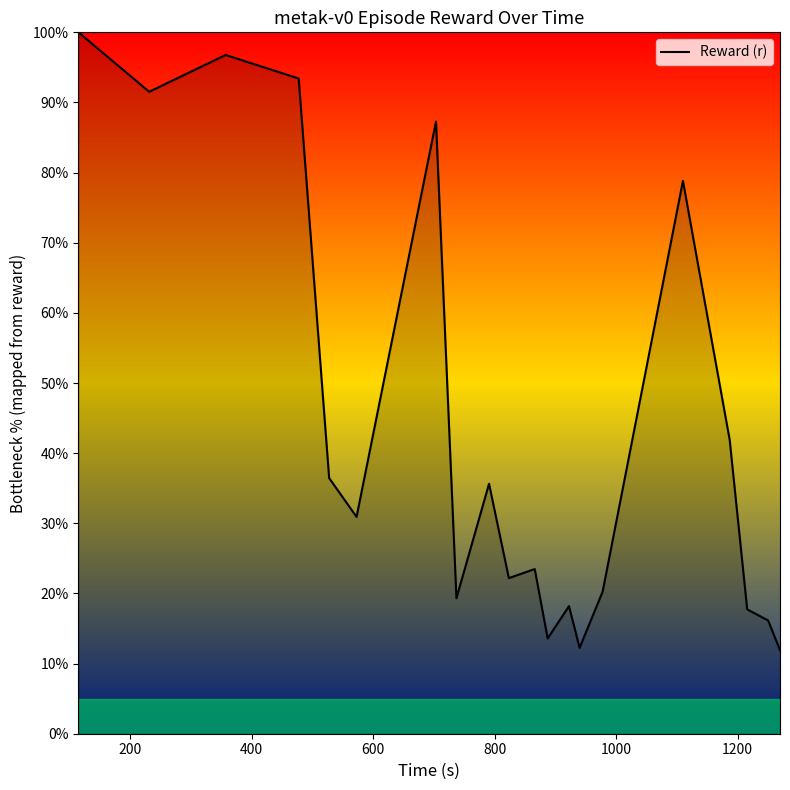

What is the difference between the maximum and minimum values?

88.1